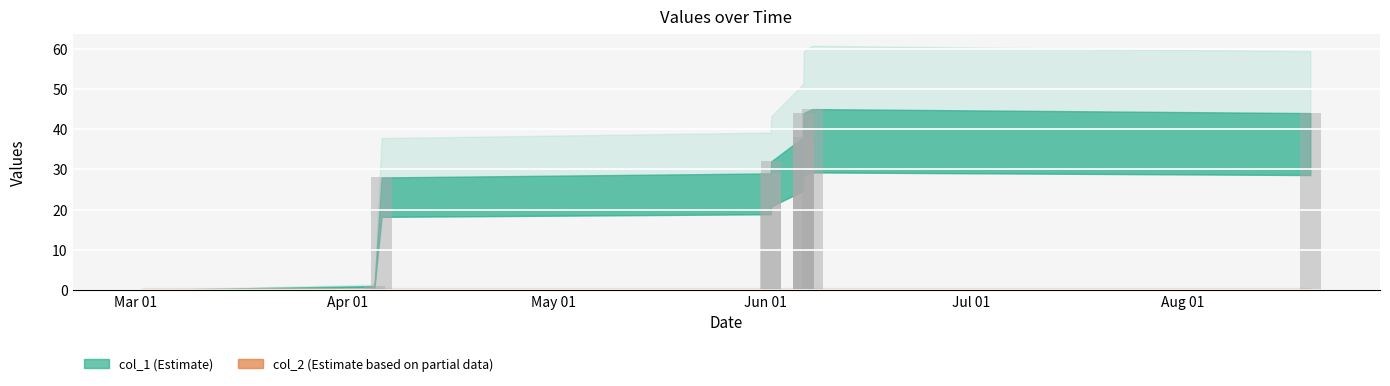

What is the greatest value displayed?

45